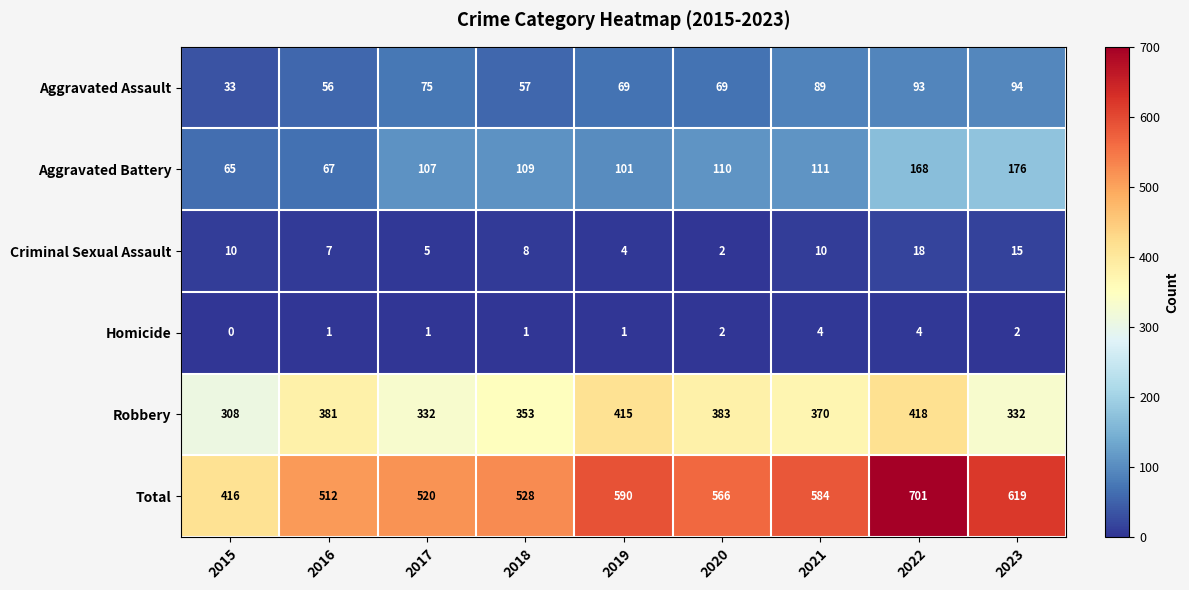

What is the total value across all series at 2017?

1040